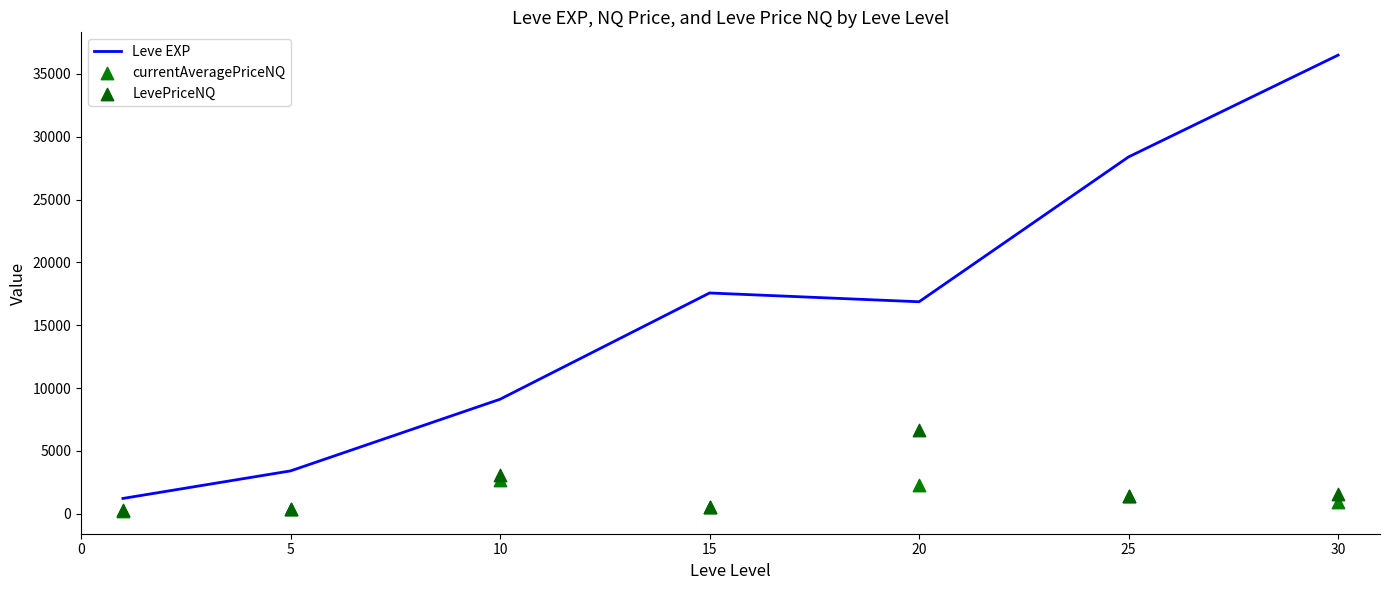

At how many categories does at least one series exceed 3787?

5